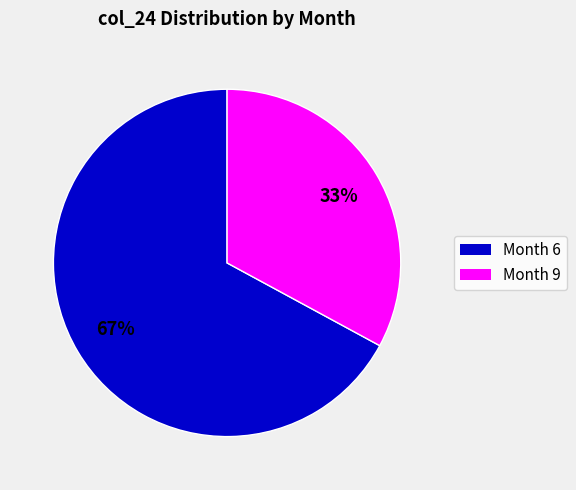

Is there a majority slice in this chart?

Yes